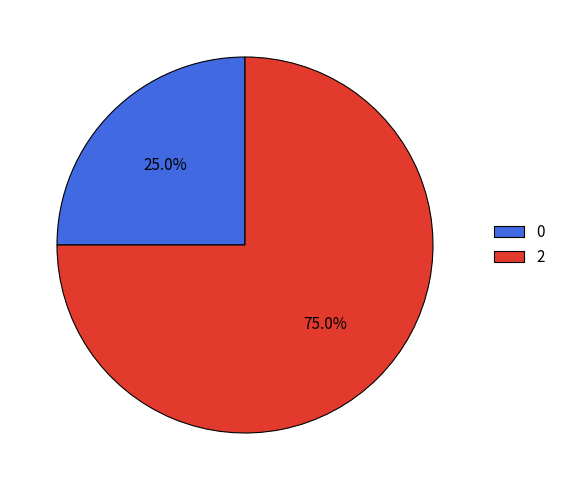

To the nearest percent, what portion does 2 represent?

75%